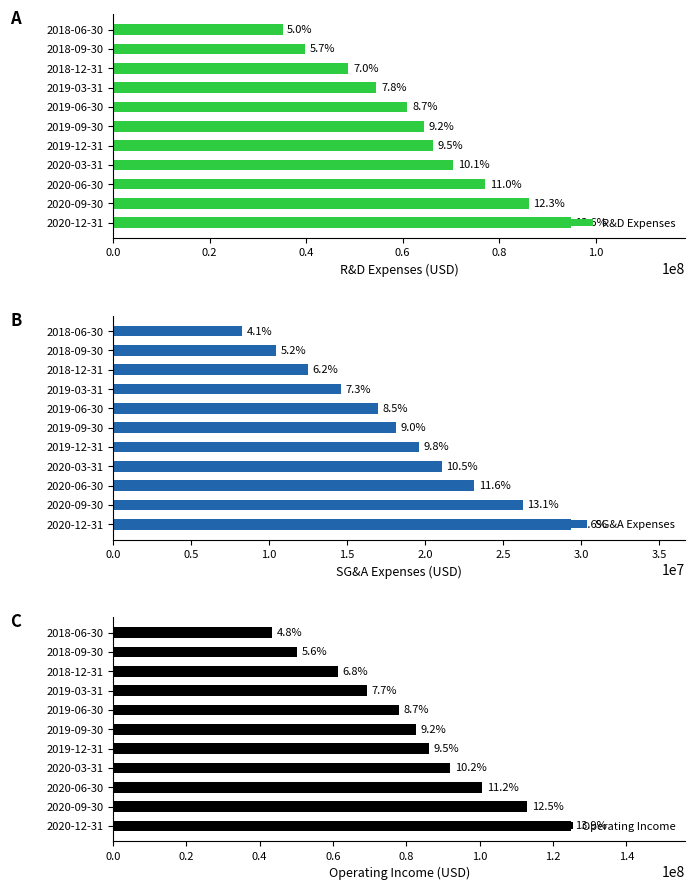

What is the value of the Operating Income bar at the 2nd from the left?

113005000